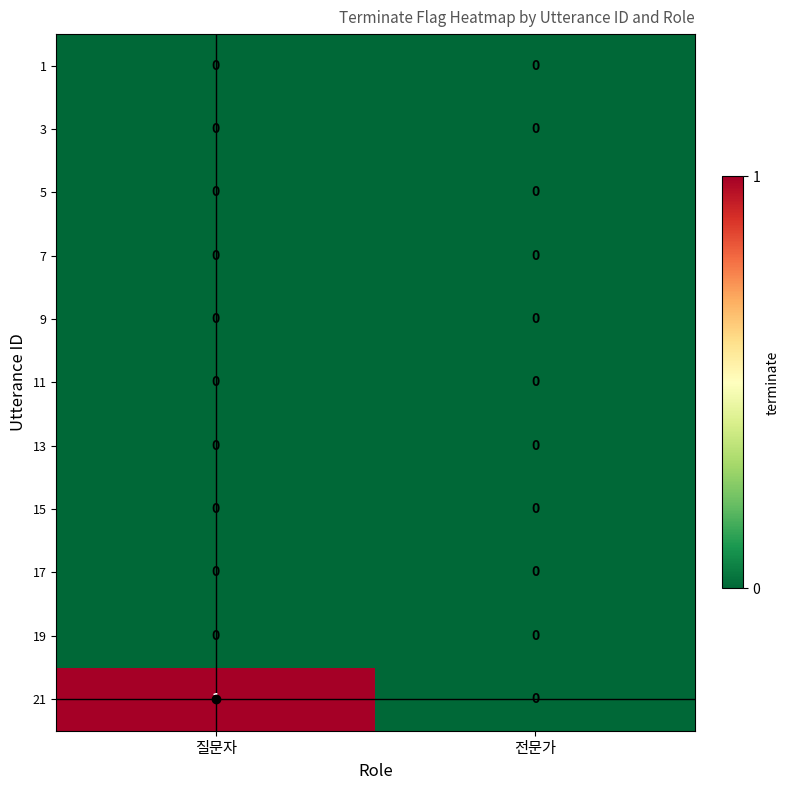

What is the total value across all series at 질문자?

1